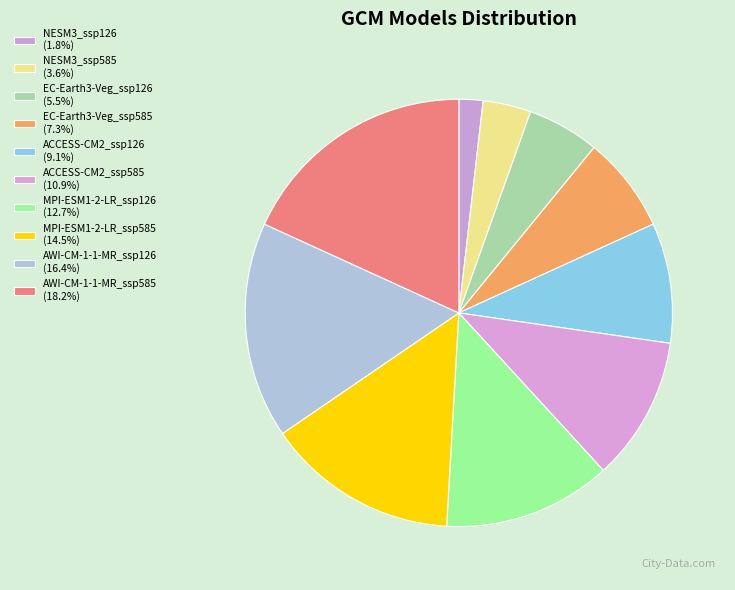

To the nearest percent, what portion does AWI-CM-1-1-MR_ssp585 represent?

18%